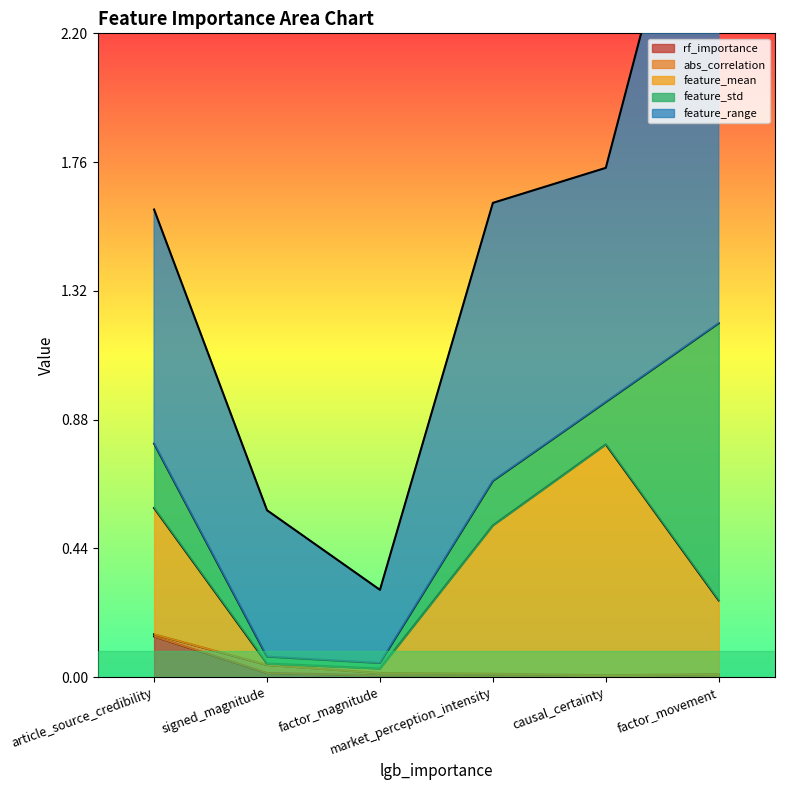

Which series has the largest total across all categories?

feature_range